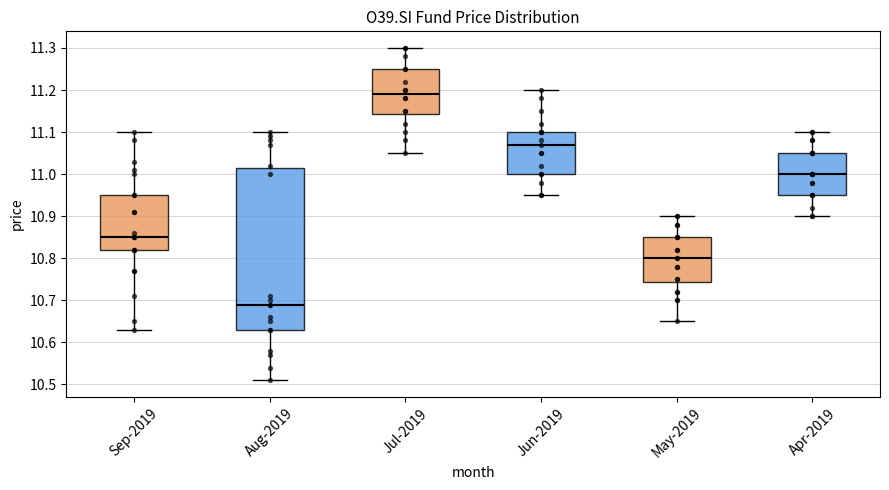

Where is the lower edge of the box for Jun-2019 on the y-axis? The values are not printed on the chart, so give them approximately, as read against the axis.

11.00